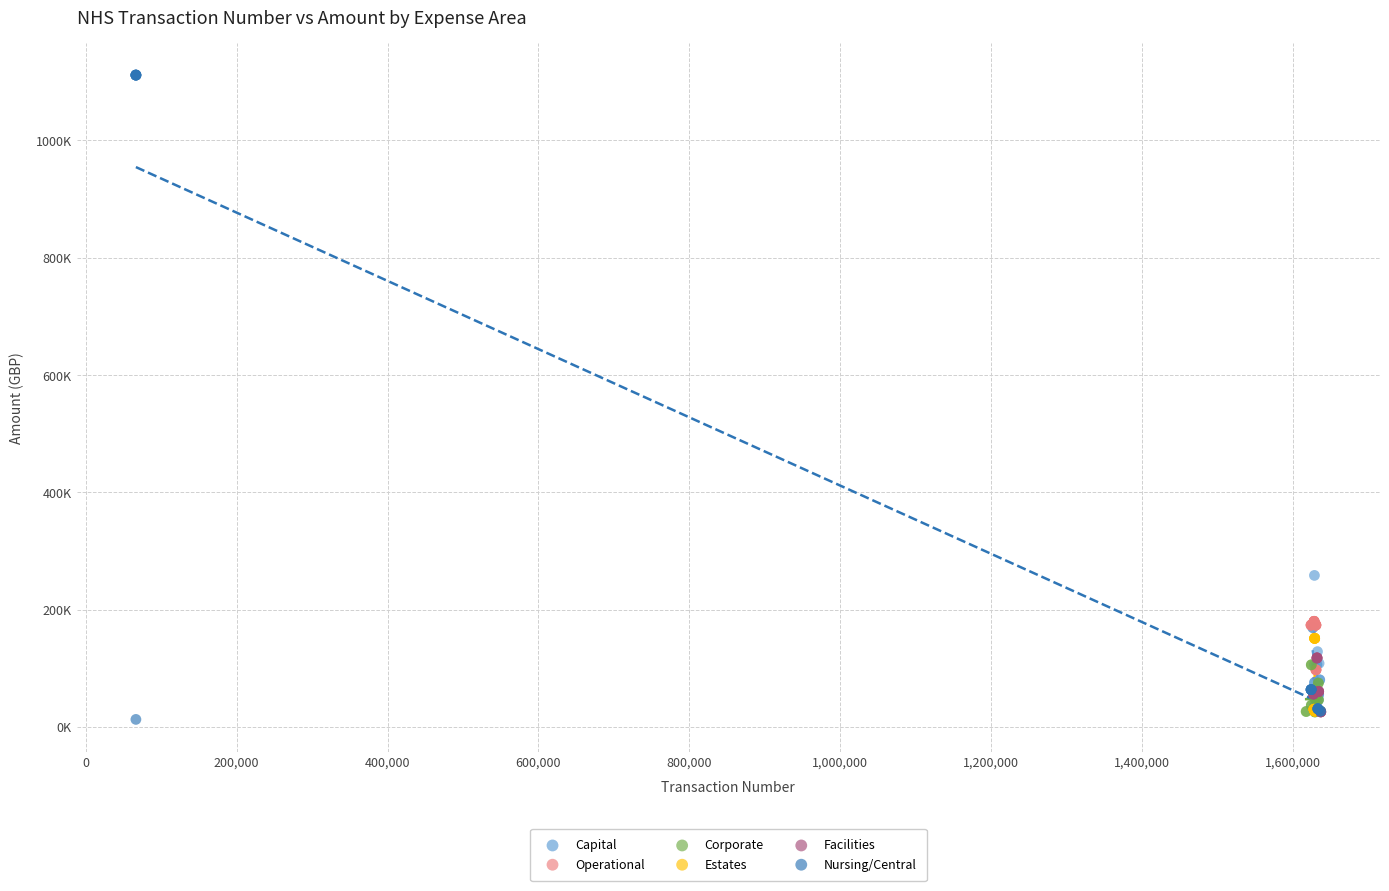

Which series reaches the minimum Y coordinate?

Nursing/Central